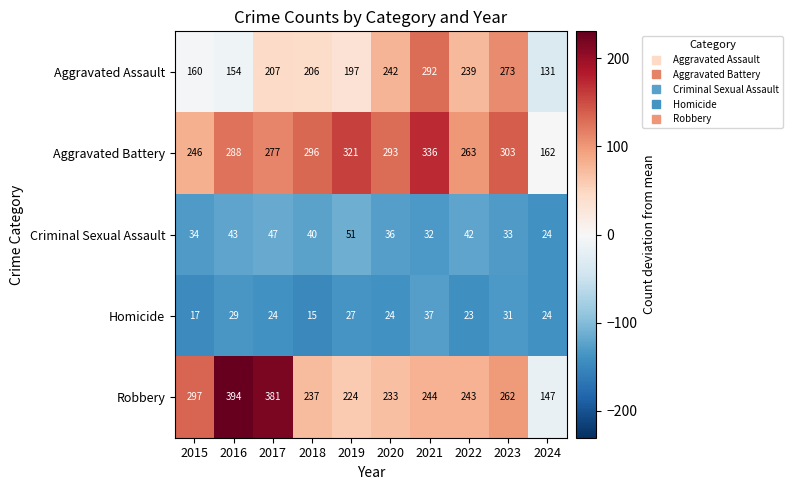

Between 2018 and 2020, which series saw the biggest shift?

Aggravated Assault